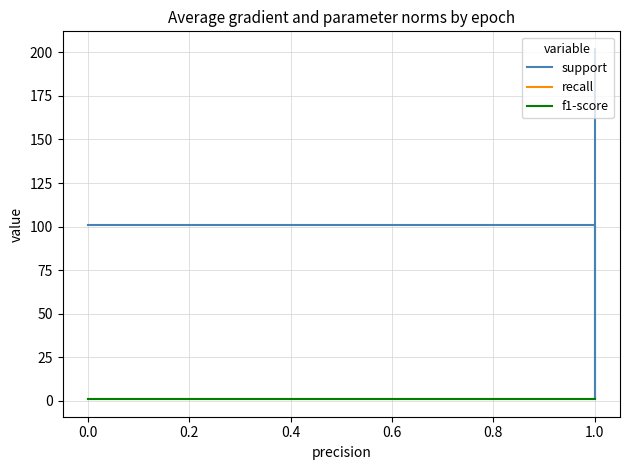

Reading left to right, list all the values displayed in this chart.

support: 101	101	1	202	202
recall: 1	1	1	1	1
f1-score: 1	1	1	1	1